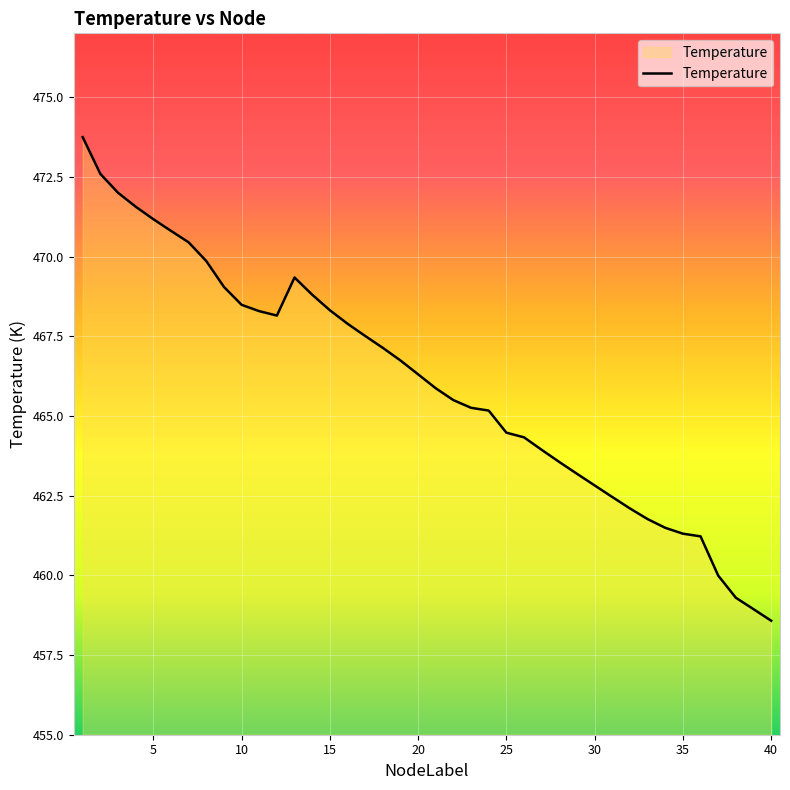

What is the smallest value displayed?

458.6